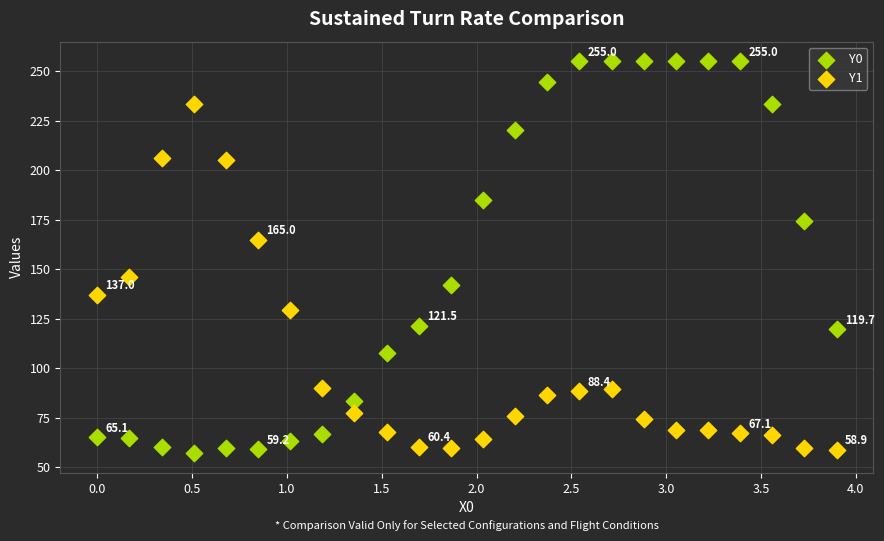

Which series reaches the maximum Y coordinate?

Y0